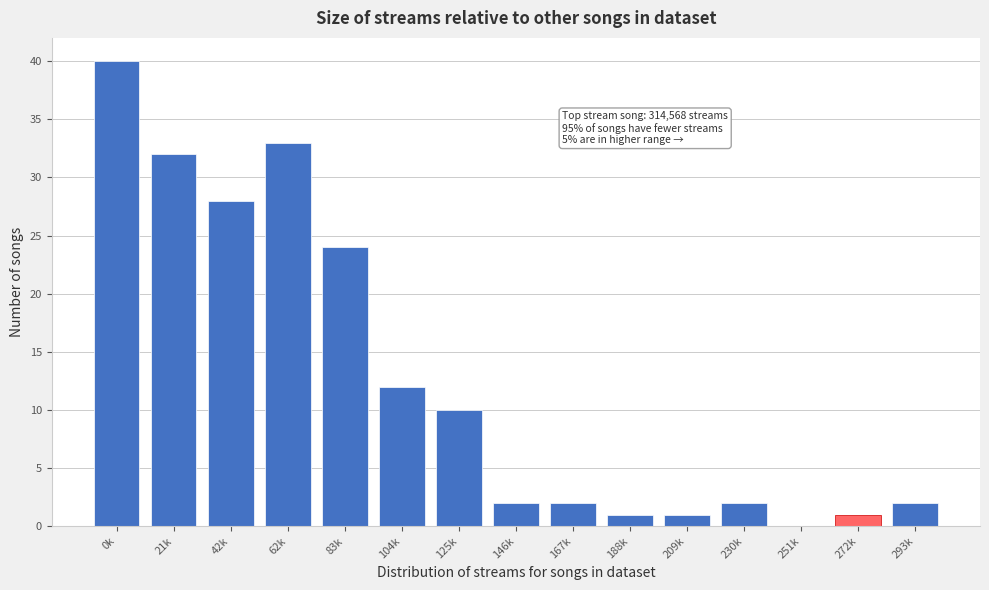

Reading right to left, list all the values displayed in this chart.

293k=2	272k=1	251k=0	230k=2	209k=1	188k=1	167k=2	146k=2	125k=10	104k=12	83k=24	62k=33	42k=28	21k=32	0k=40